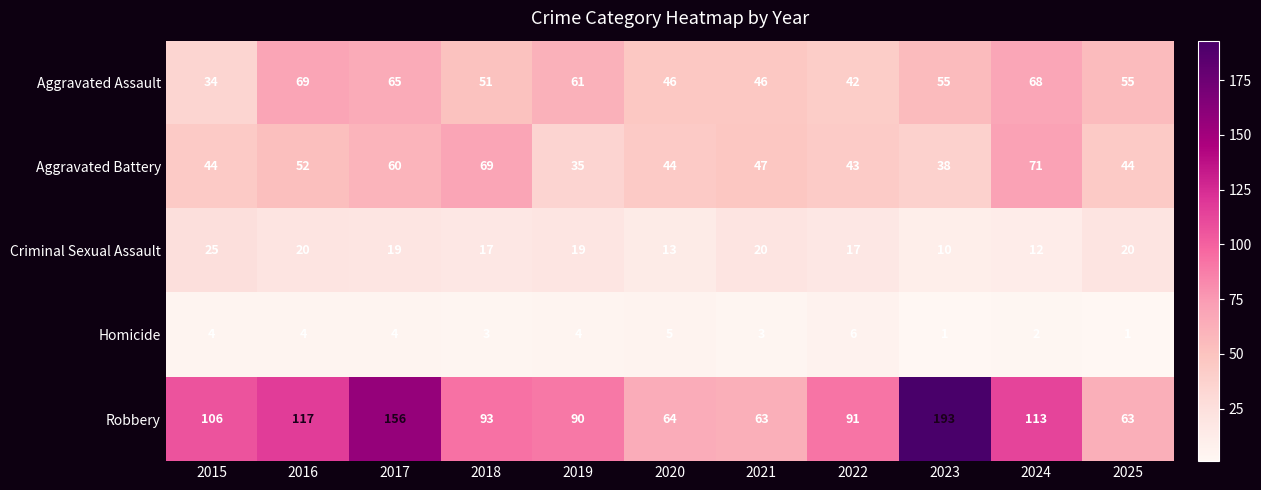

Between 2020 and 2023, which series saw the biggest shift?

Robbery